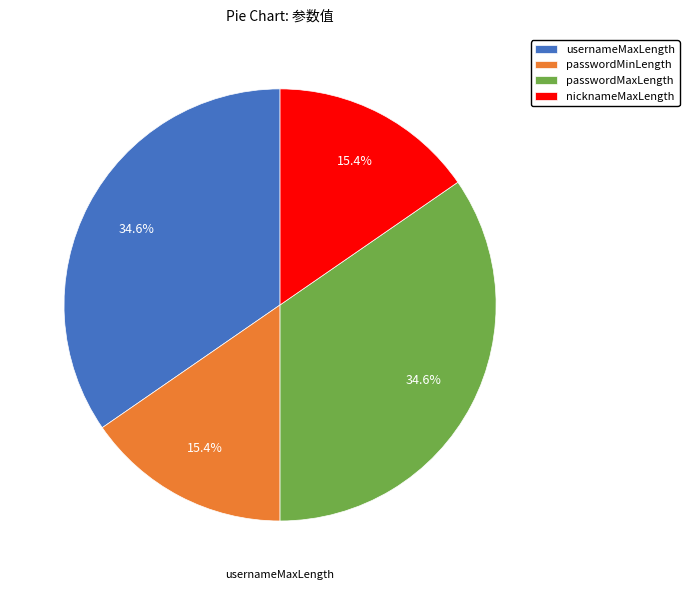

Rank the categories by value from lowest to highest.

passwordMinLength, nicknameMaxLength, usernameMaxLength, passwordMaxLength